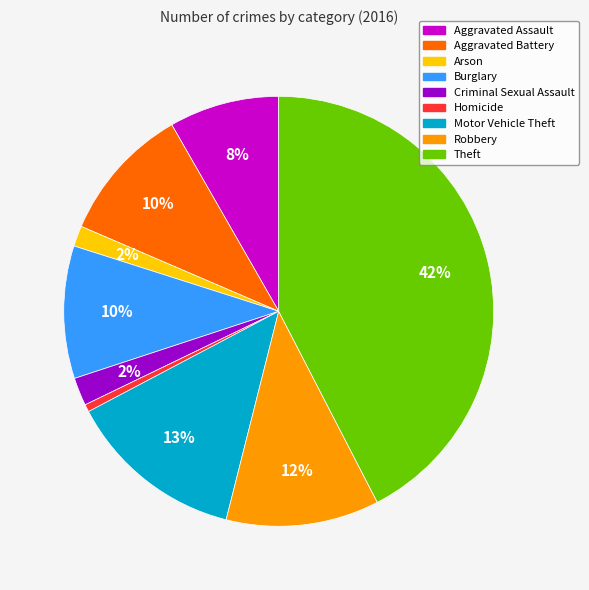

To the nearest percent, what percentage of the pie is Burglary?

10%